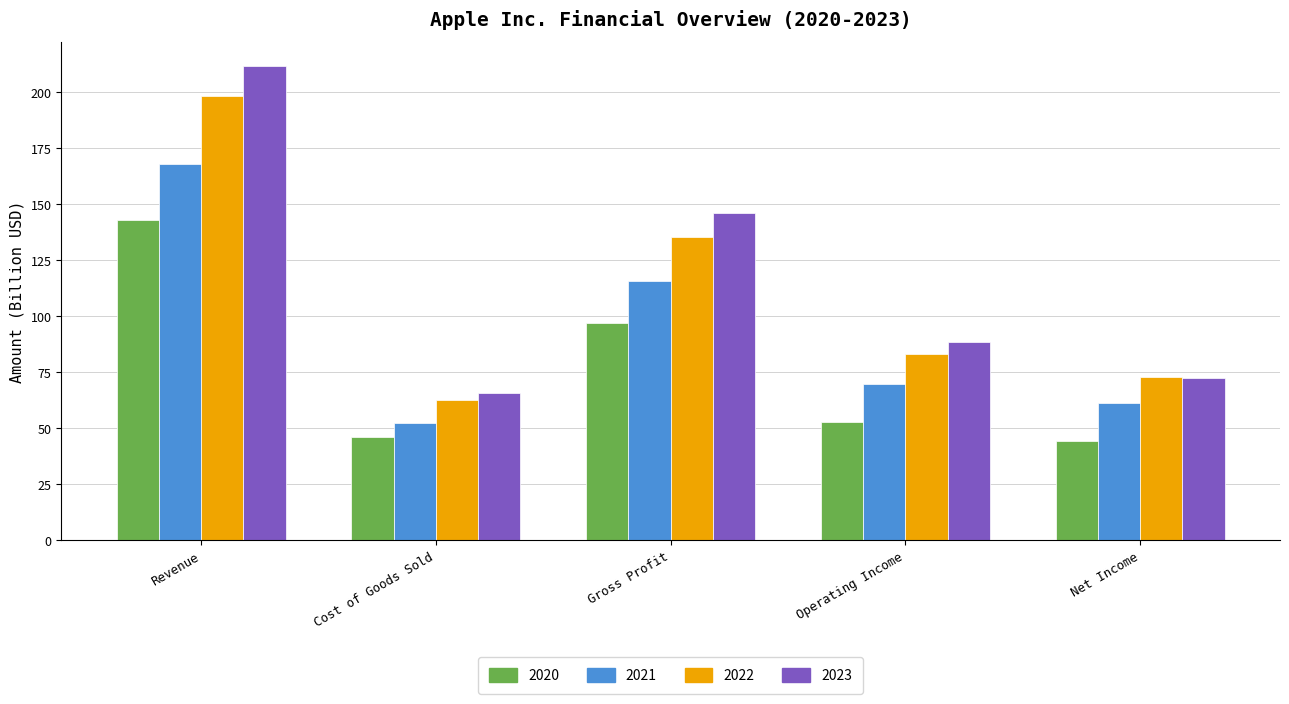

Rank the series by their maximum value, from highest to lowest.

2023, 2022, 2021, 2020